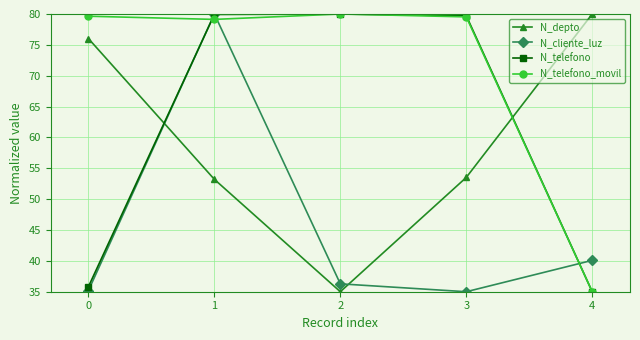

At how many categories does at least one series exceed 67?

5